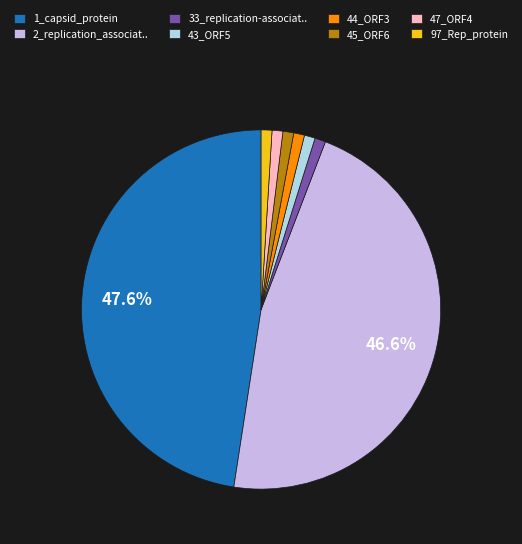

What percentage is the 45_ORF6 slice, to the nearest percent?

1%